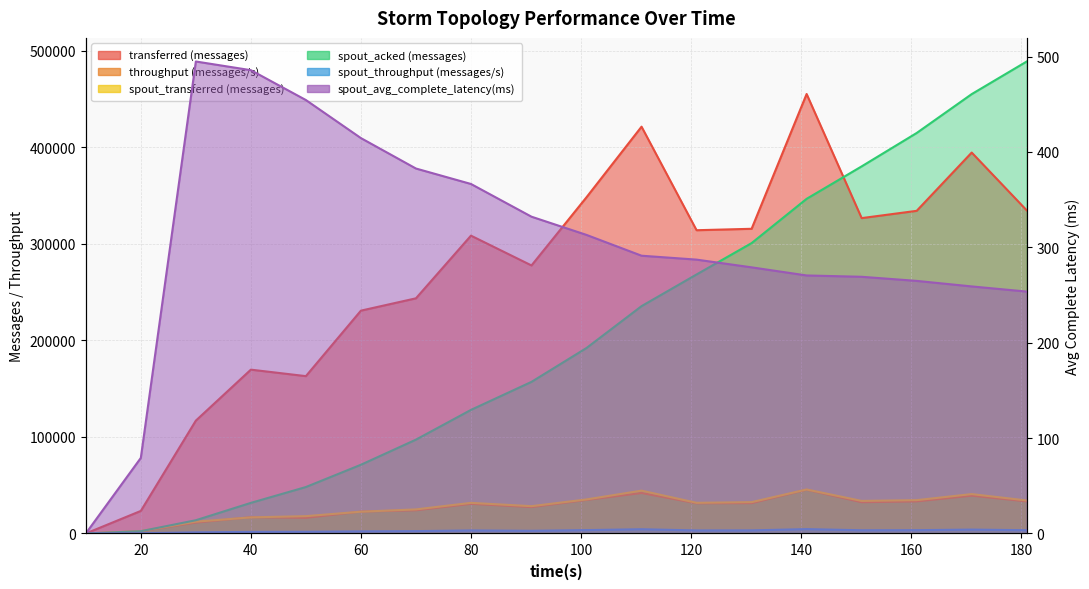

Rank the categories by spout_acked (messages) value from highest to lowest.

181, 171, 161, 151, 141, 131, 121, 111, 101, 91, 80, 70, 60, 50, 40, 30, 20, 10